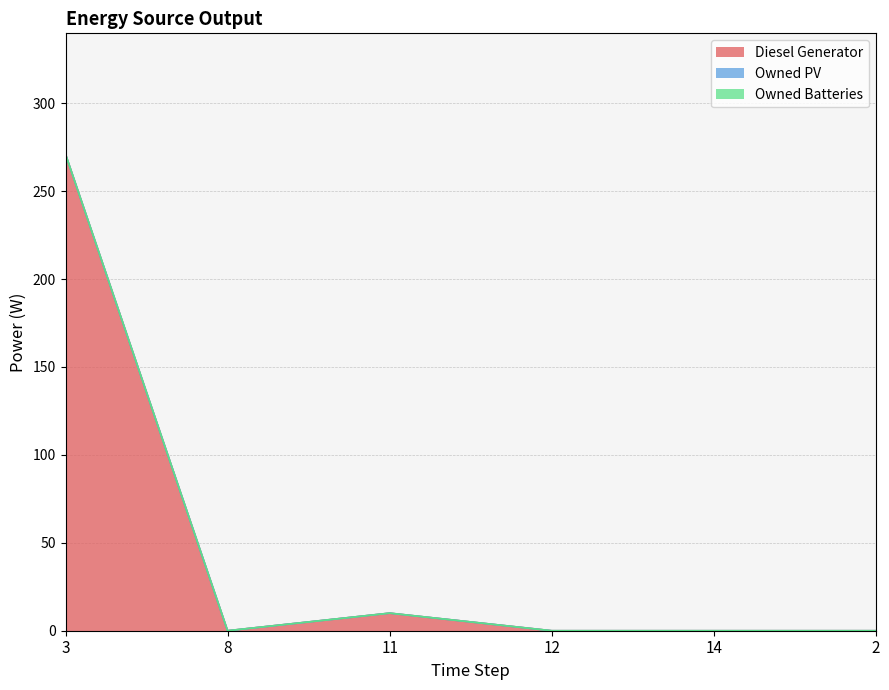

At 3, list the series in order from smallest to largest.

Owned PV, Owned Batteries, Diesel Generator